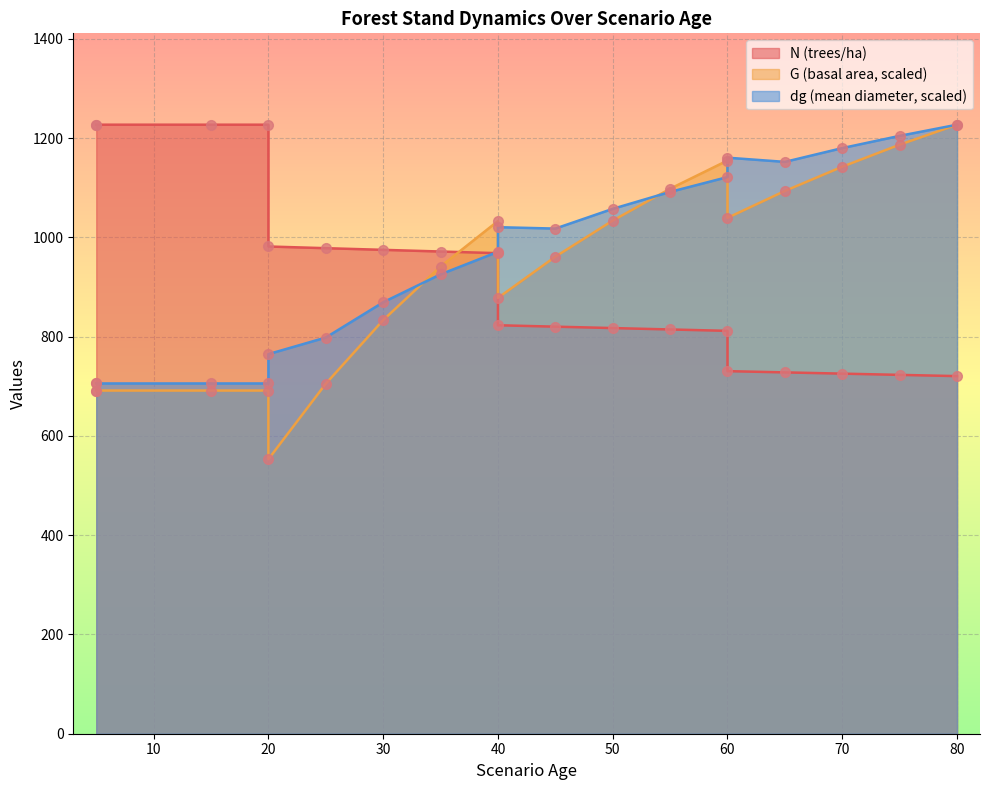

What is the total value across all series at 30?

2677.9